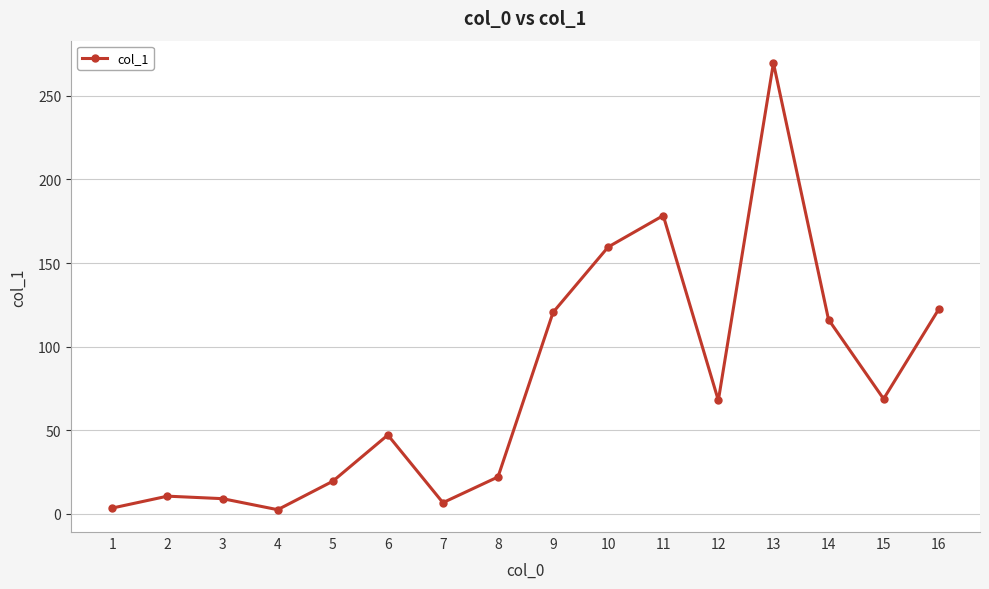

What is the value of the 15th point from the left?

68.7